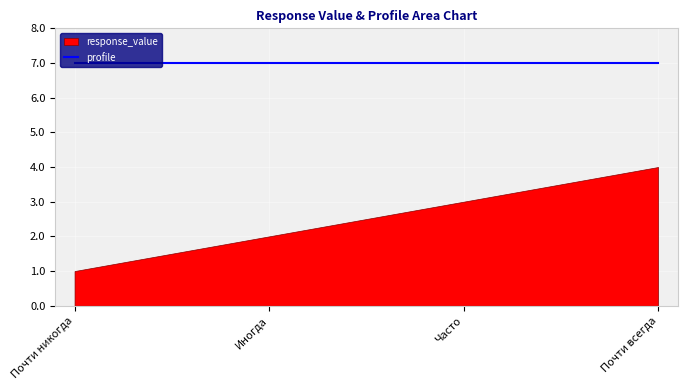

Reading left to right, what are all the values shown in this chart?

response_value: 1=1	2=2	3=3	4=4
profile: 1=7	2=7	3=7	4=7